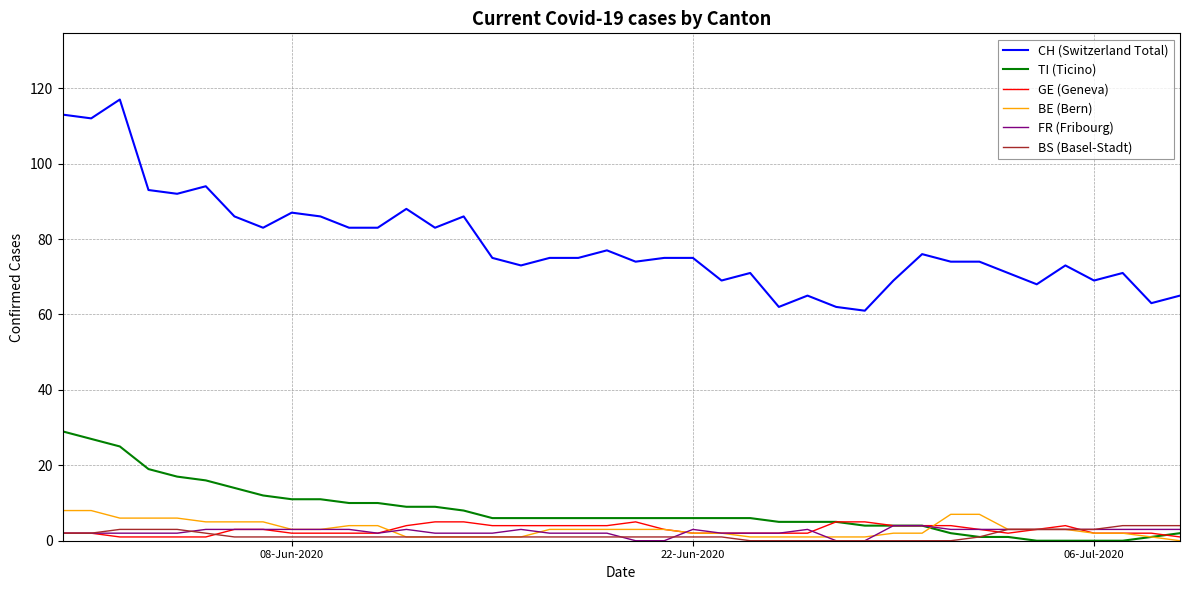

What is the difference between the maximum and second lowest values in the GE (Geneva) series?

4